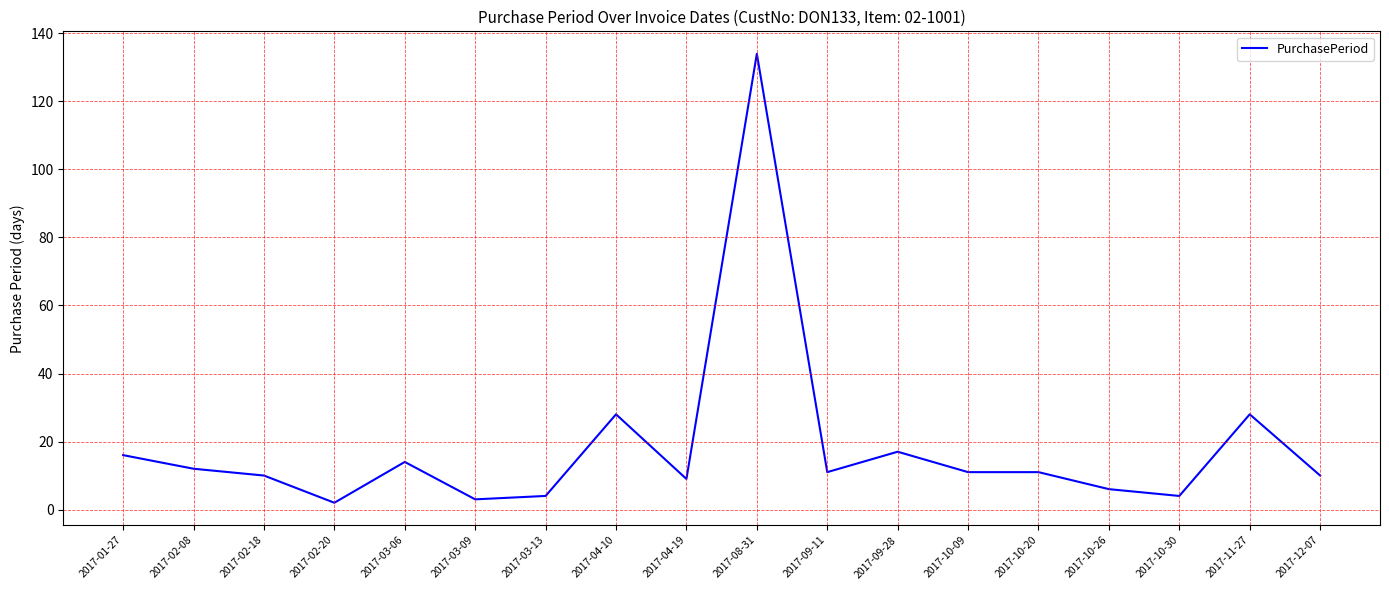

What is the difference between the second highest and second lowest values?

25